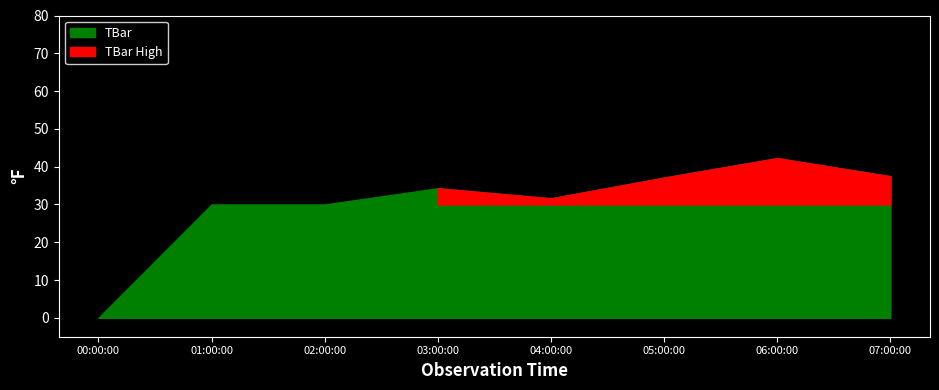

How many points are higher than both their immediate neighbors (excluding endpoints)?

2